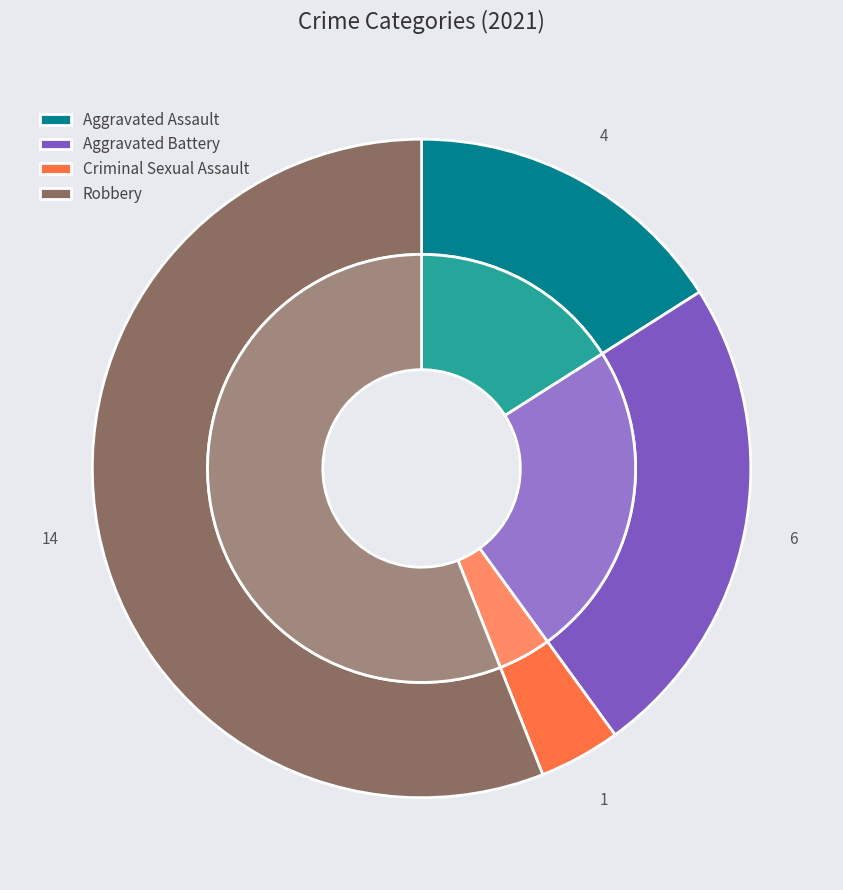

How much of the chart is everything except Aggravated Battery?

76.0%